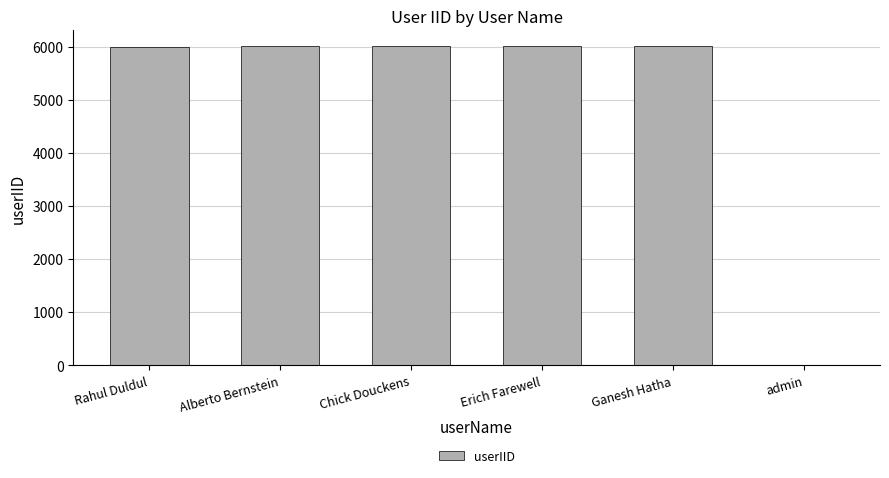

The value at Alberto Bernstein is 2911. True or false?

False